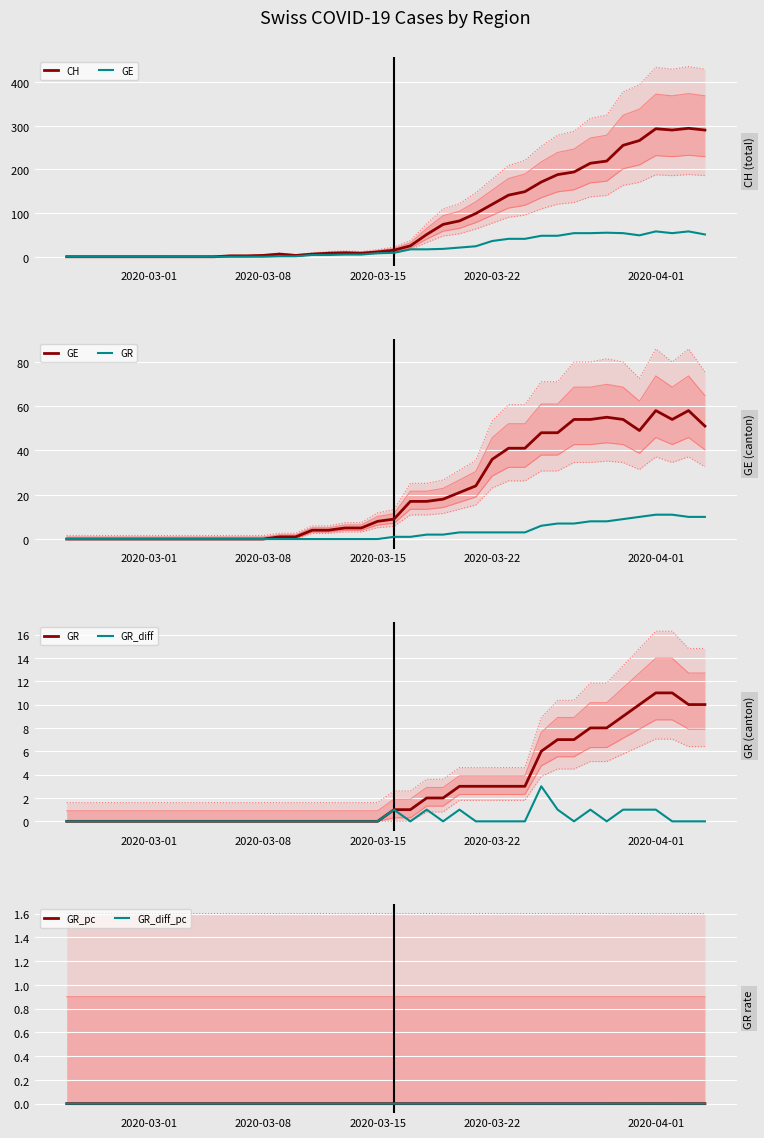

True or false: GR_diff_pc has more than 0 interior local peaks.

True